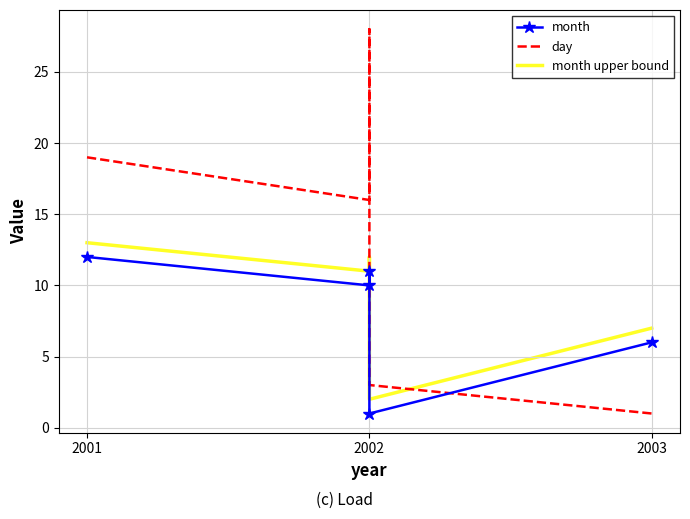

How many times do month and day cross each other?

1